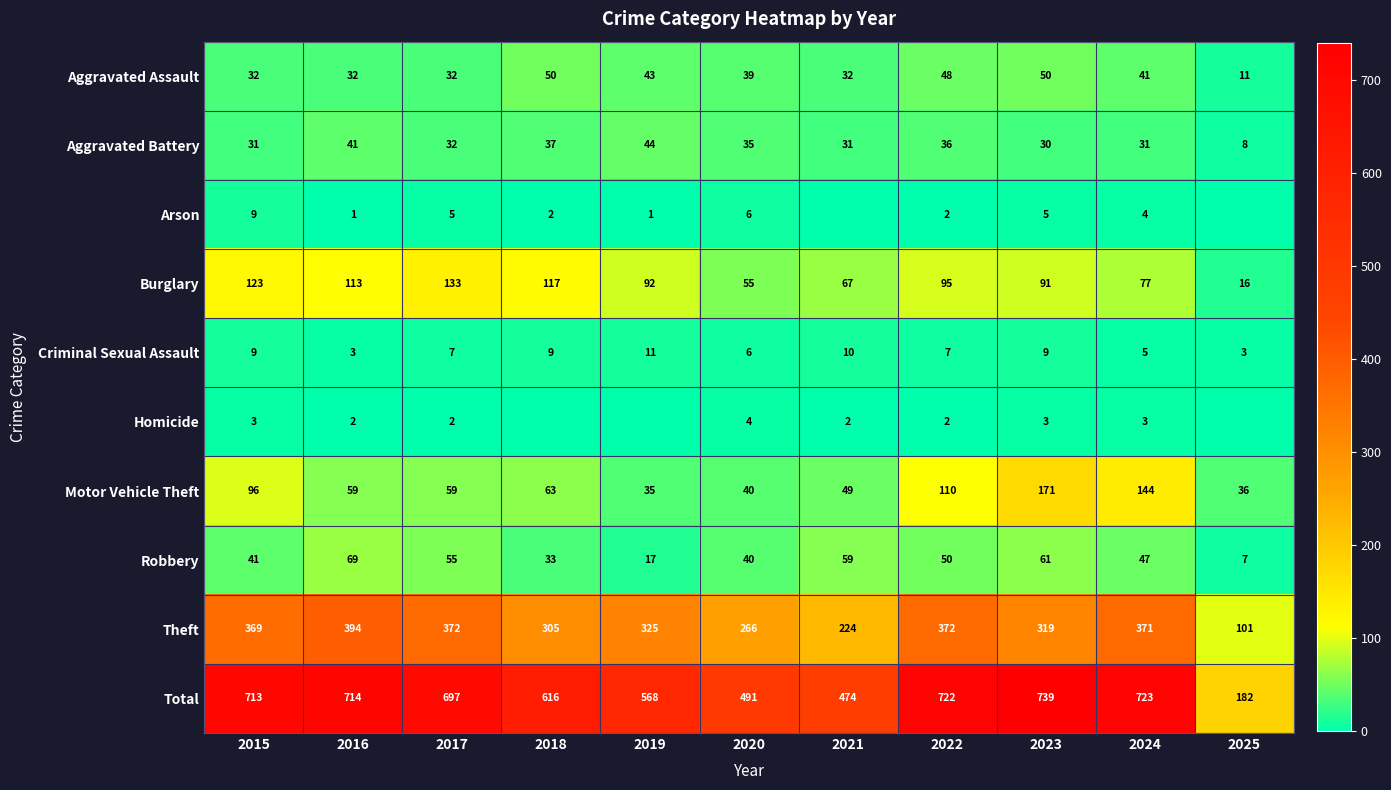

At which label does Burglary reach its peak?

2017